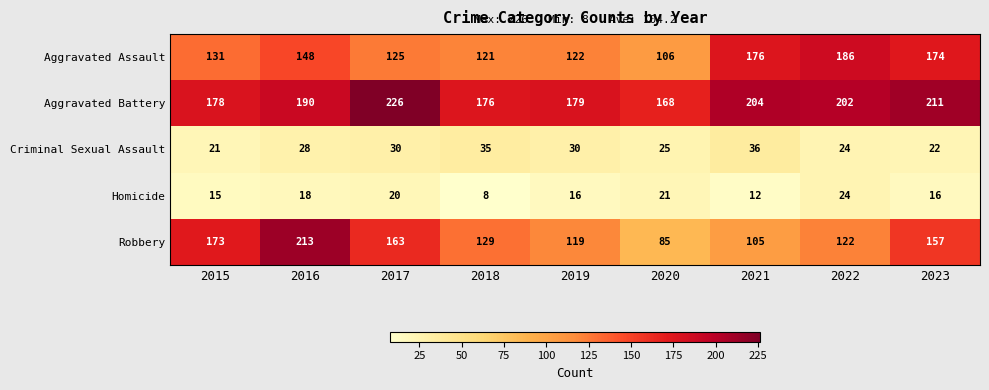

What value does the Criminal Sexual Assault series have at 2017, to the nearest 5?

30